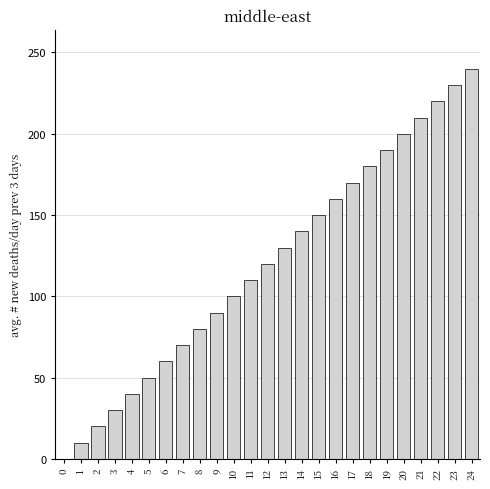

Reading left to right, what are all the values shown in this chart?

0=0	1=10	2=20	3=30	4=40	5=50	6=60	7=70	8=80	9=90	10=100	11=110	12=120	13=130	14=140	15=150	16=160	17=170	18=180	19=190	20=200	21=210	22=220	23=230	24=240